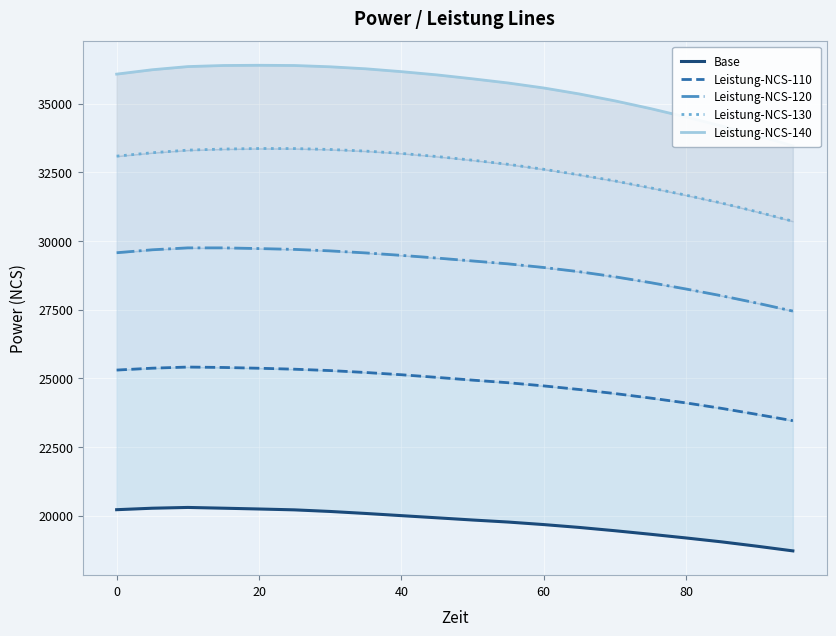

True or false: Base and Leistung-NCS-130 intersect in this chart.

False